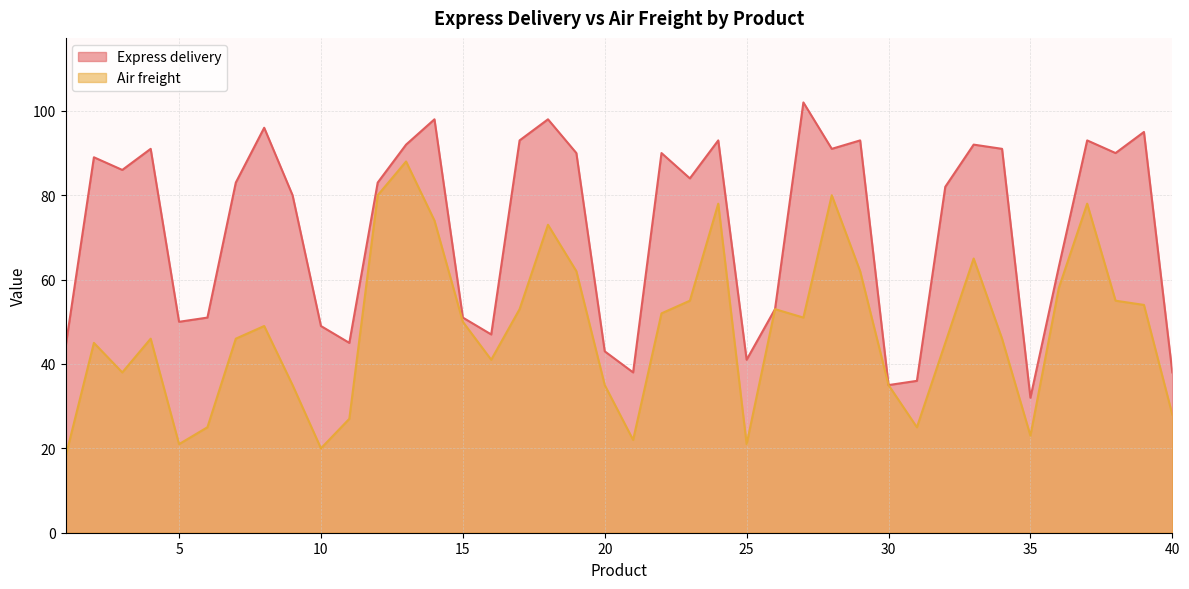

Reading left to right, list all the values displayed in this chart.

Express delivery: 1=44	2=89	3=86	4=91	5=50	6=51	7=83	8=96	9=80	10=49	11=45	12=83	13=92	14=98	15=51	16=47	17=93	18=98	19=90	20=43	21=38	22=90	23=84	24=93	25=41	26=53	27=102	28=91	29=93	30=35	31=36	32=82	33=92	34=91	35=32	36=63	37=93	38=90	39=95	40=38
Air freight: 1=18	2=45	3=38	4=46	5=21	6=25	7=46	8=49	9=35	10=20	11=27	12=80	13=88	14=74	15=50	16=41	17=53	18=73	19=62	20=35	21=22	22=52	23=55	24=78	25=21	26=53	27=51	28=80	29=62	30=35	31=25	32=45	33=65	34=46	35=23	36=58	37=78	38=55	39=54	40=28